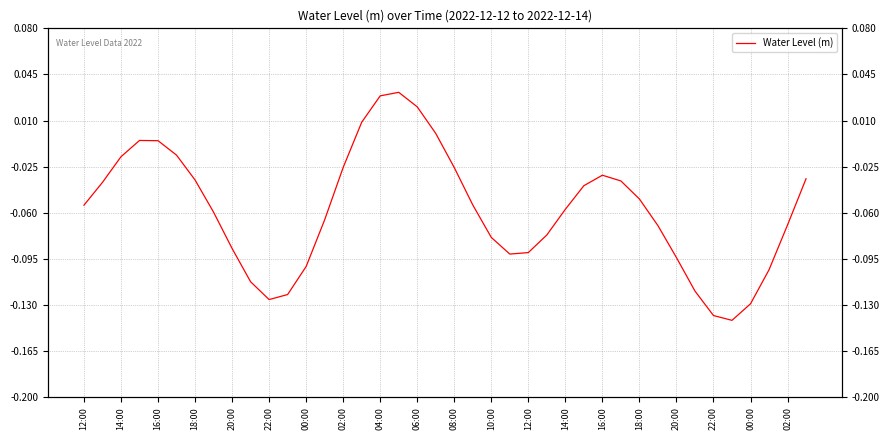

Which has a higher value, 10:00 or 18:00?

18:00